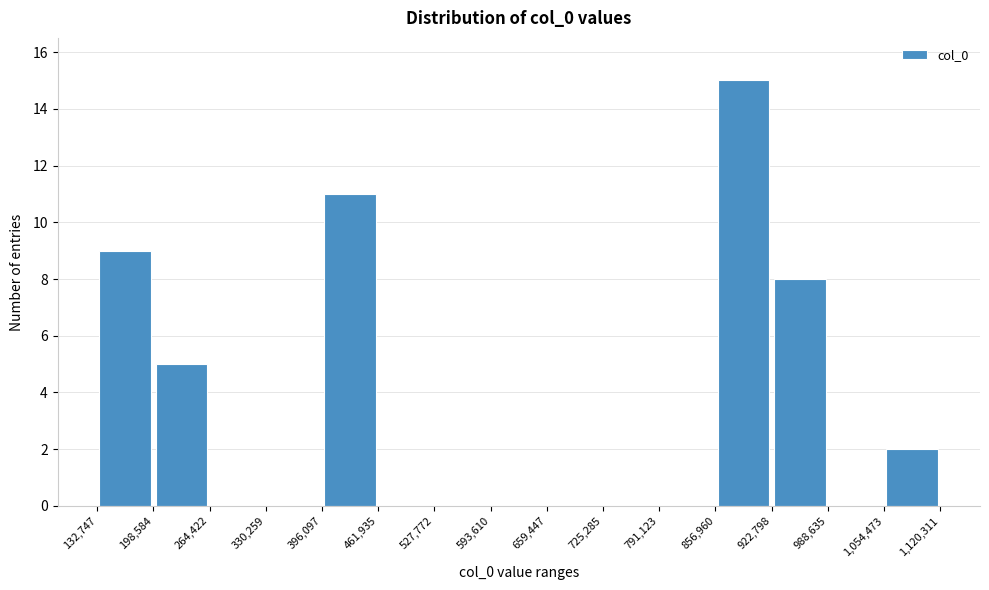

Reading left to right, transcribe this chart: for each bar, give the range it covers on the x-axis and its height. The values are not printed on the chart, so give them approximately, as read against the axis.

132,747 to 198,584: 9
198,584 to 264,422: 5
264,422 to 330,259: 0
330,259 to 396,097: 0
396,097 to 461,935: 11
461,935 to 527,772: 0
527,772 to 593,610: 0
593,610 to 659,447: 0
659,447 to 725,285: 0
725,285 to 791,123: 0
791,123 to 856,960: 0
856,960 to 922,798: 15
922,798 to 988,635: 8
988,635 to 1,054,473: 0
1,054,473 to 1,120,311: 2